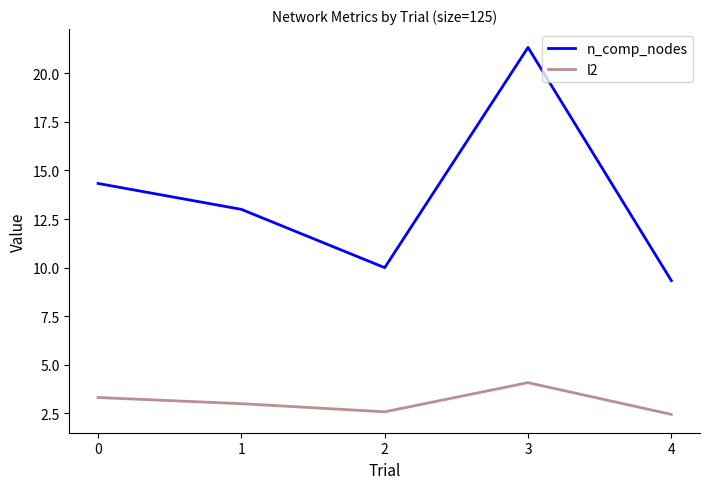

What is the highest value of the n_comp_nodes series?

21.3